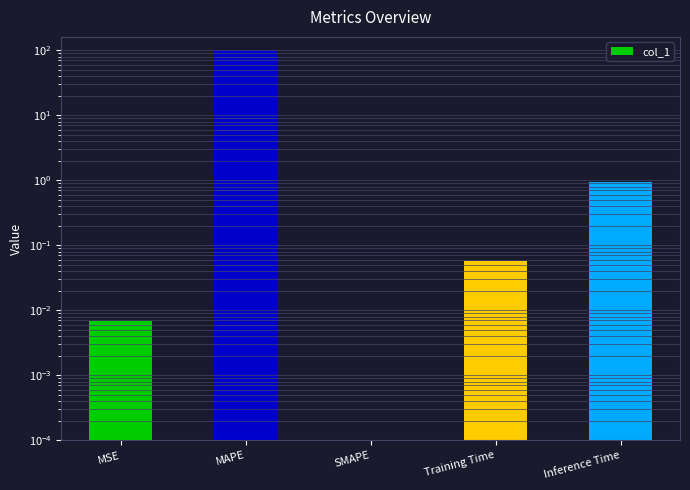

How many categories are shown in the chart?

5